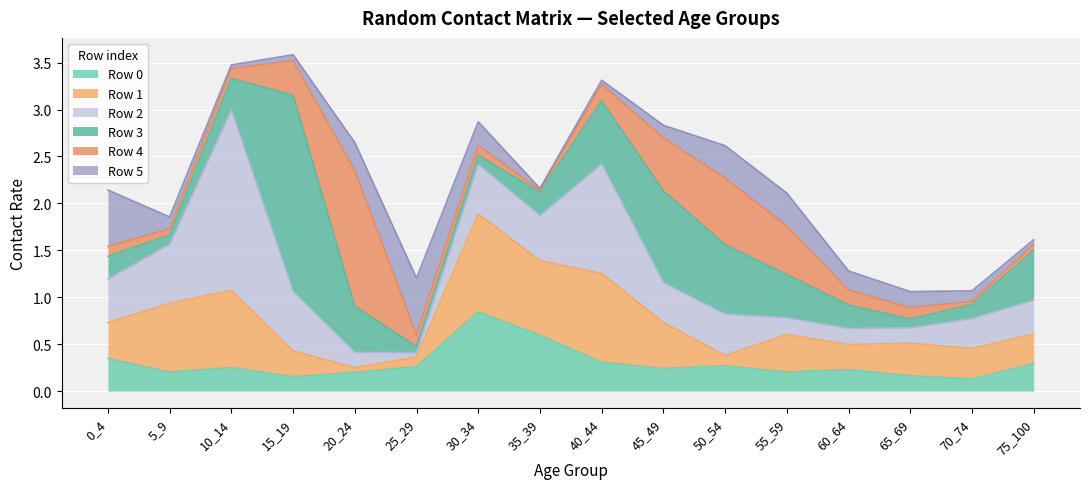

True or false: Row 4 and Row 2 cross at least once.

True